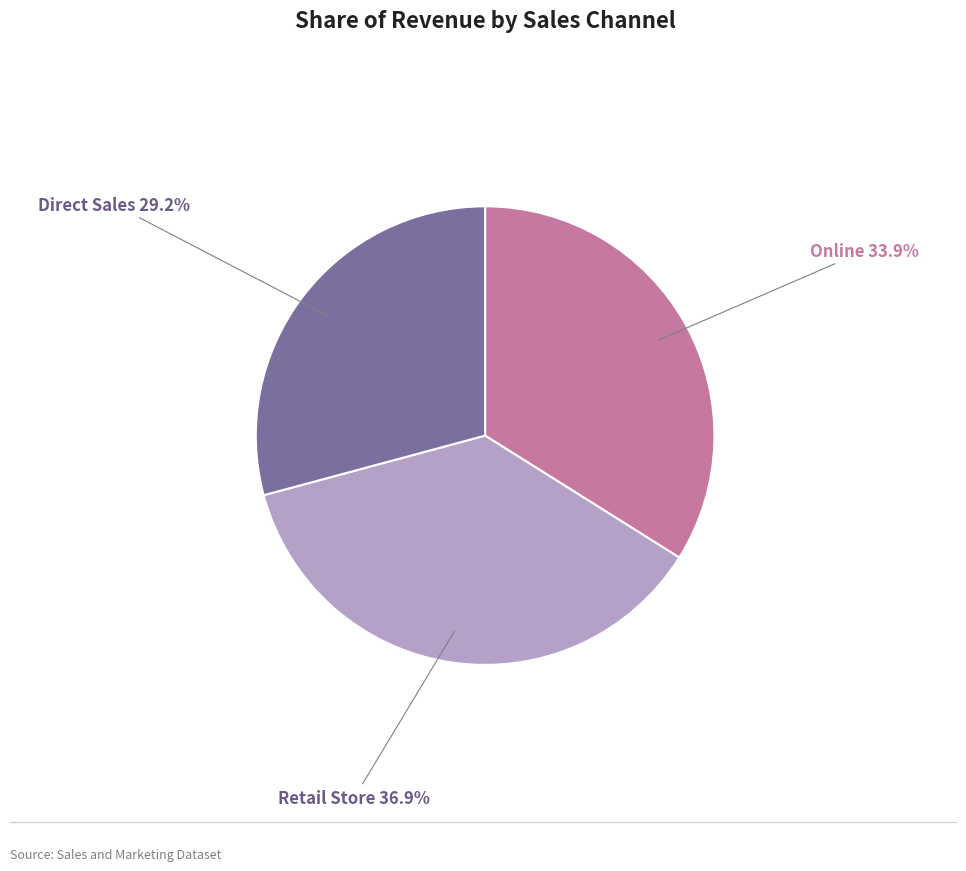

How many slices are in this pie chart?

3